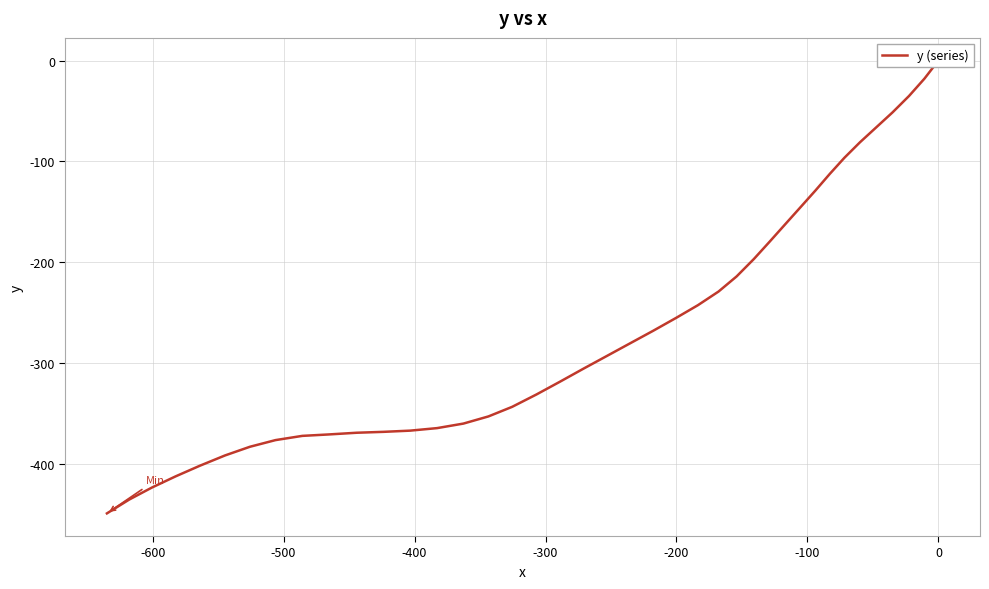

Is it true that the value at 12 is -303.2?

False